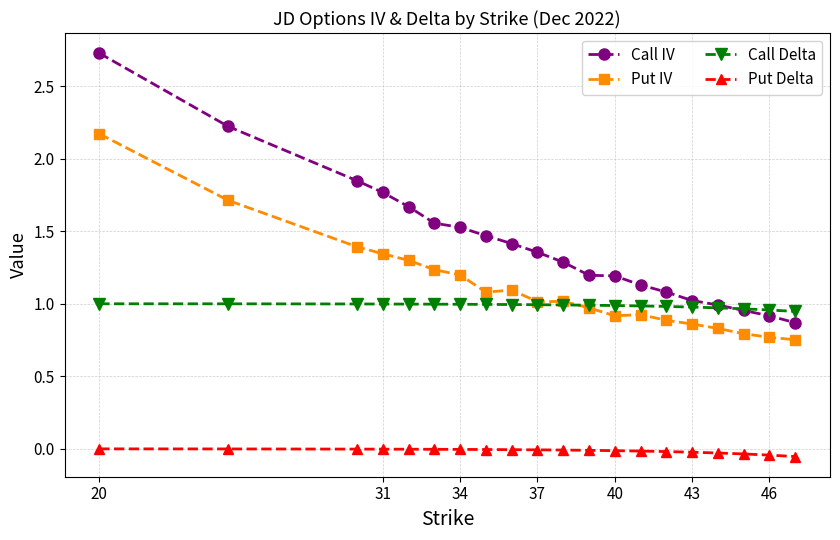

True or false: Put IV and Call IV cross at least once.

False